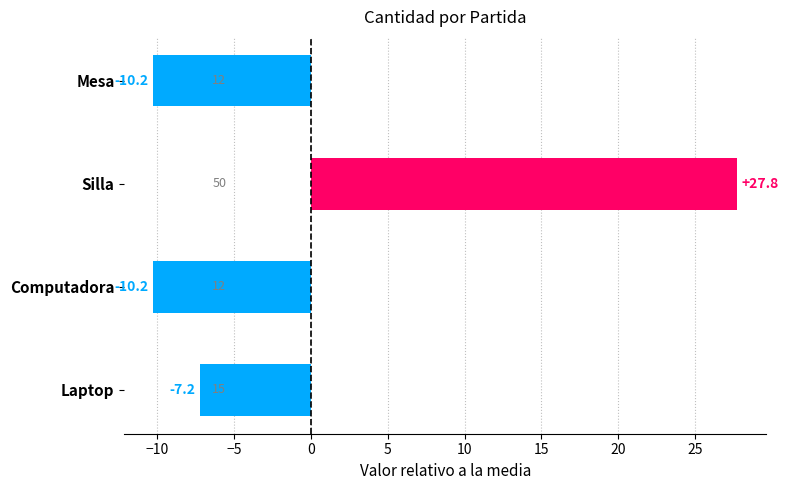

What is the value of the 4th bar from the top?

-7.2